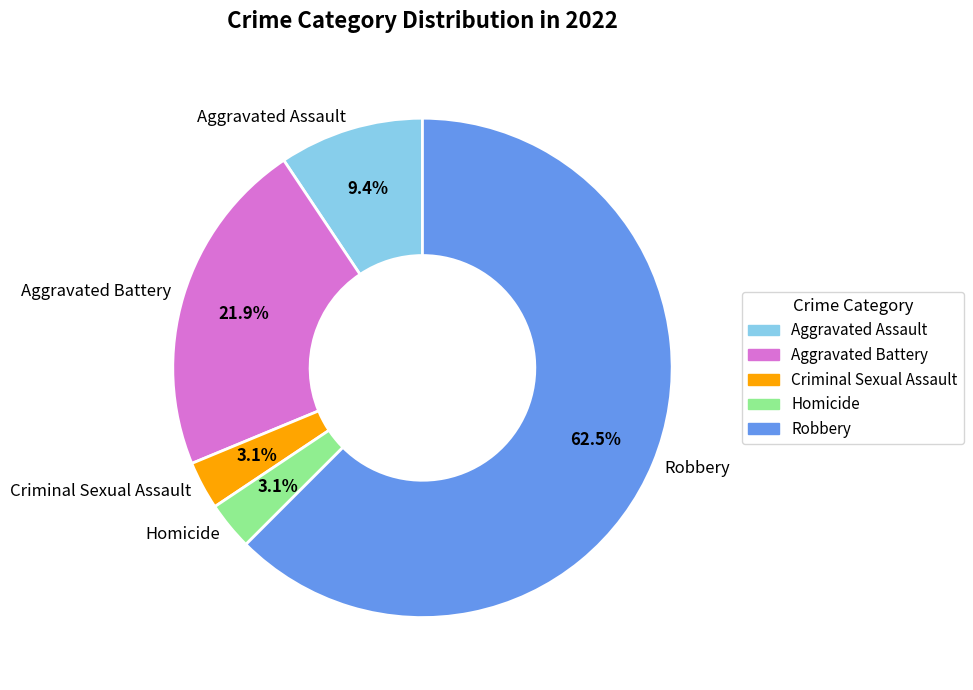

Does Aggravated Assault account for over 50% of the chart?

No